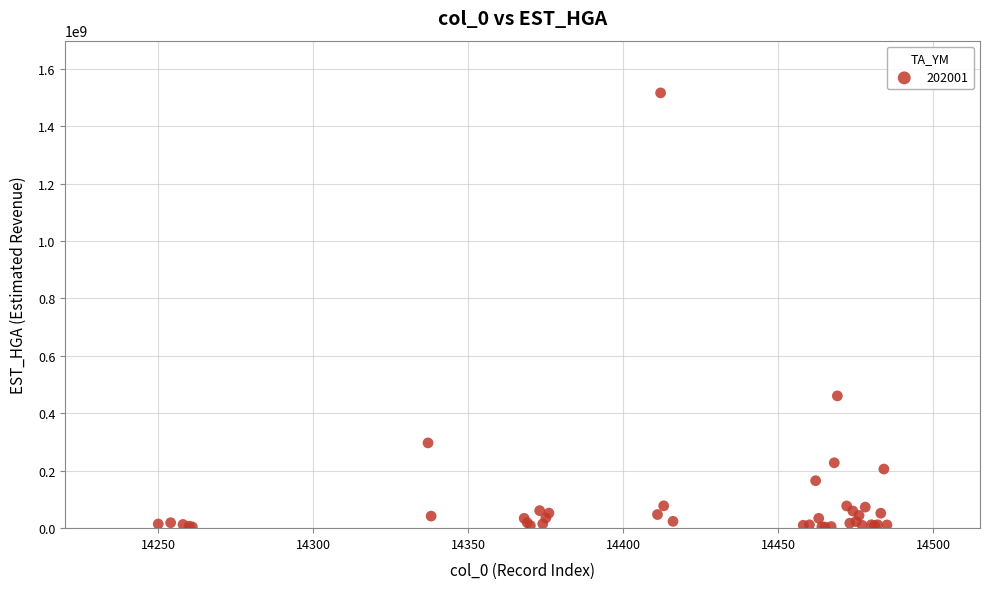

What Y value in the scatter plot is closest to 760024586?

460718676